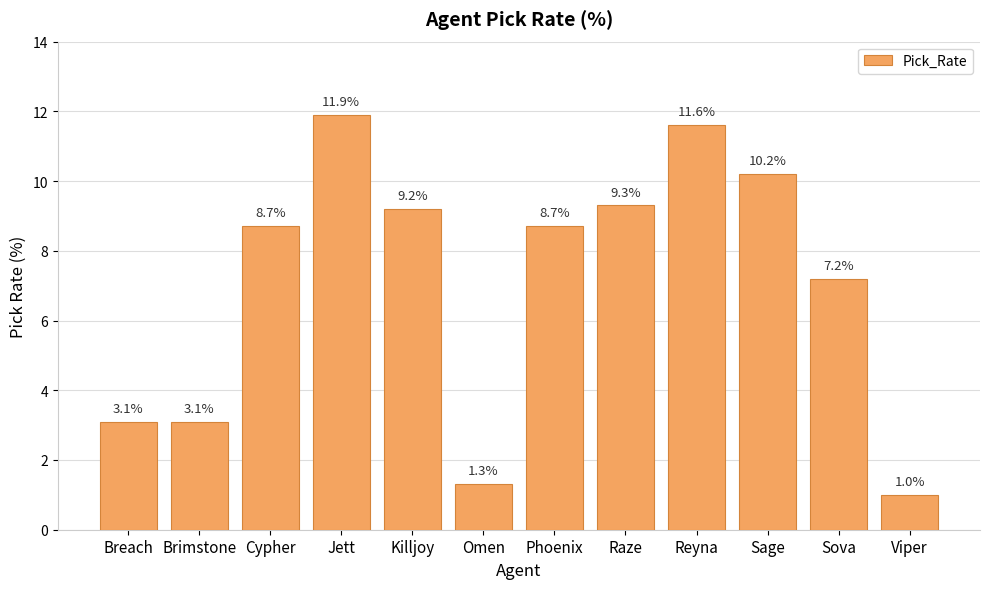

Is it true that the value at Phoenix is 8.7?

True